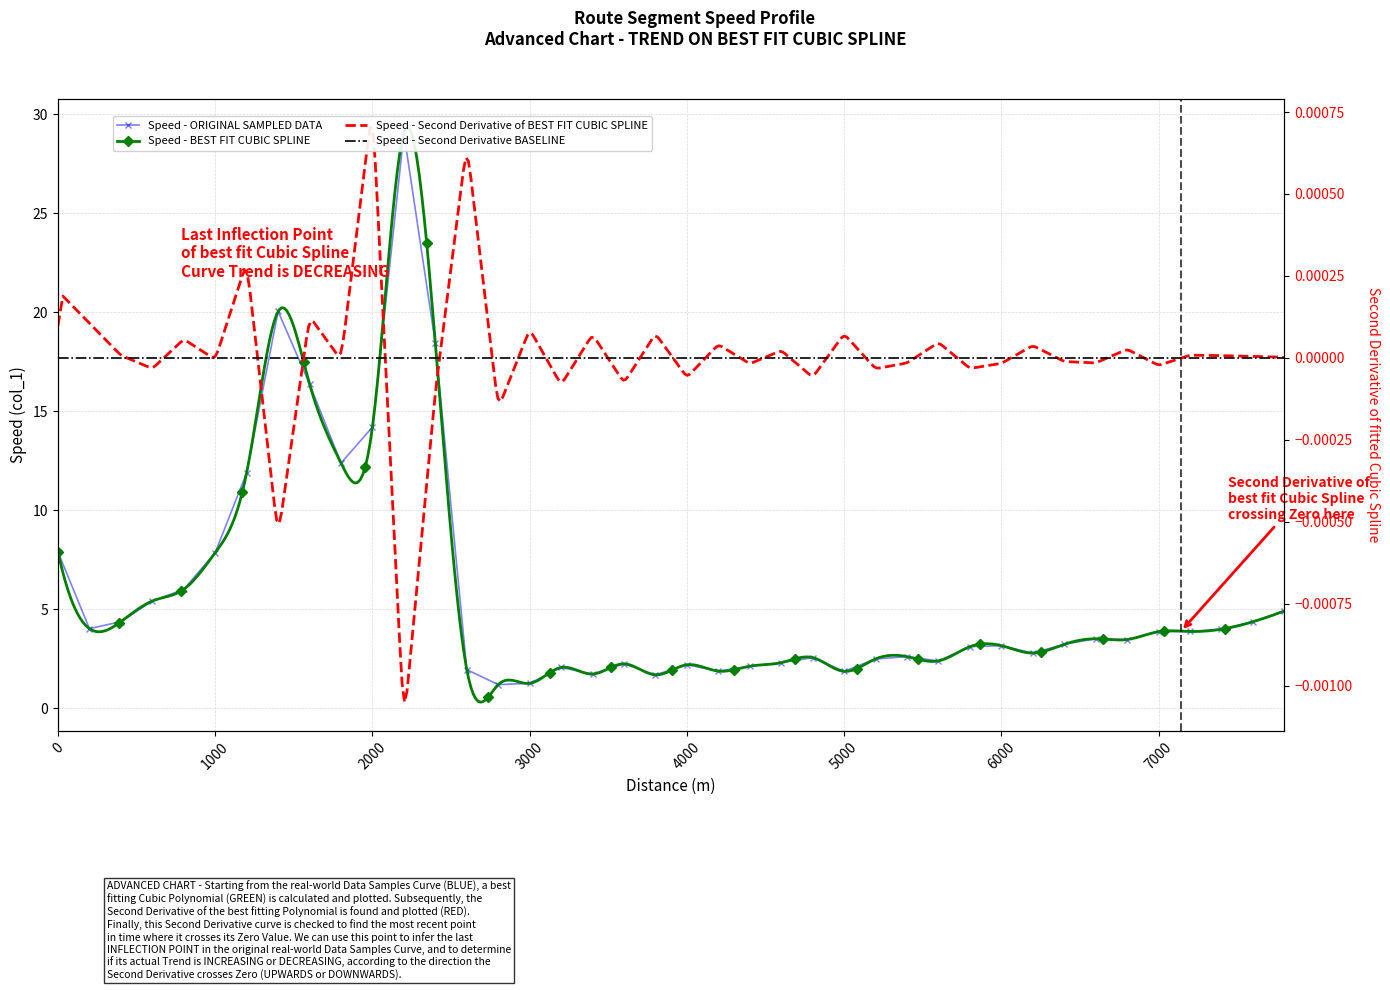

What is the approximate value at 200?

4.0